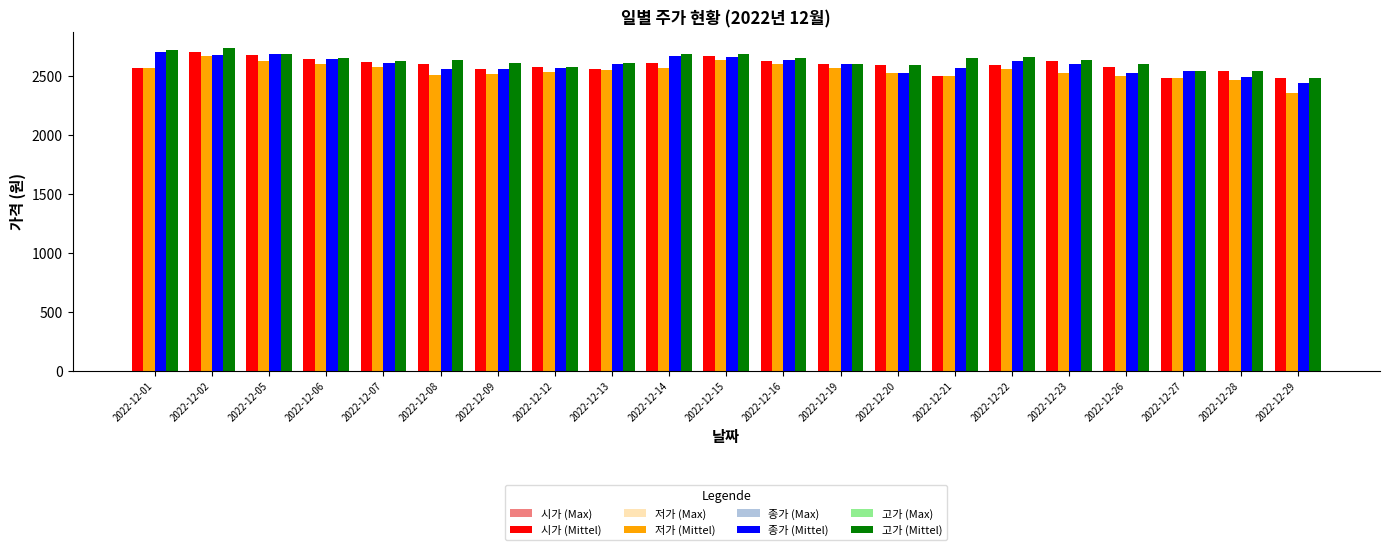

Is the value of 고가 (Mittel) at 2022-12-29 greater than the value of 시가 (Max) at 2022-12-09?

No